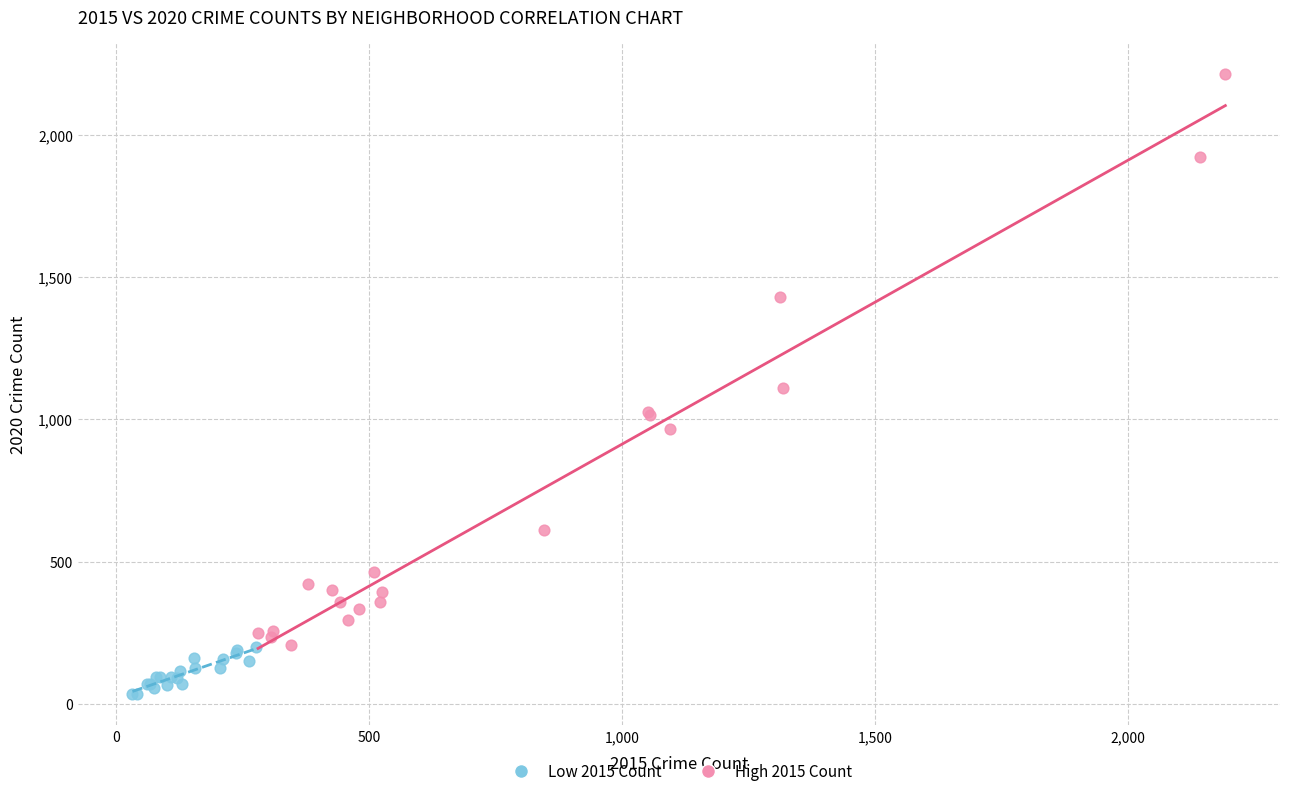

What are all the series names shown in the legend?

Low 2015 Count, High 2015 Count